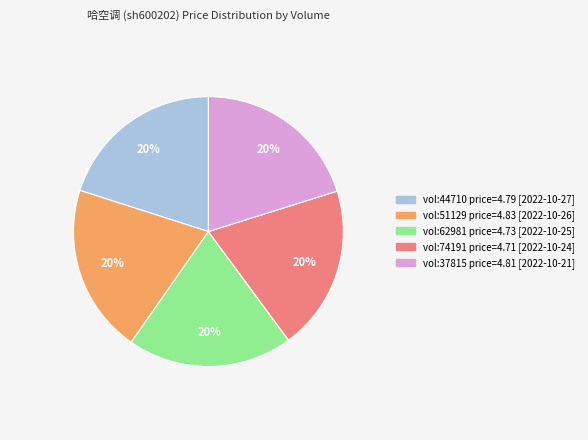

To the nearest percent, what is the average slice percentage?

20%